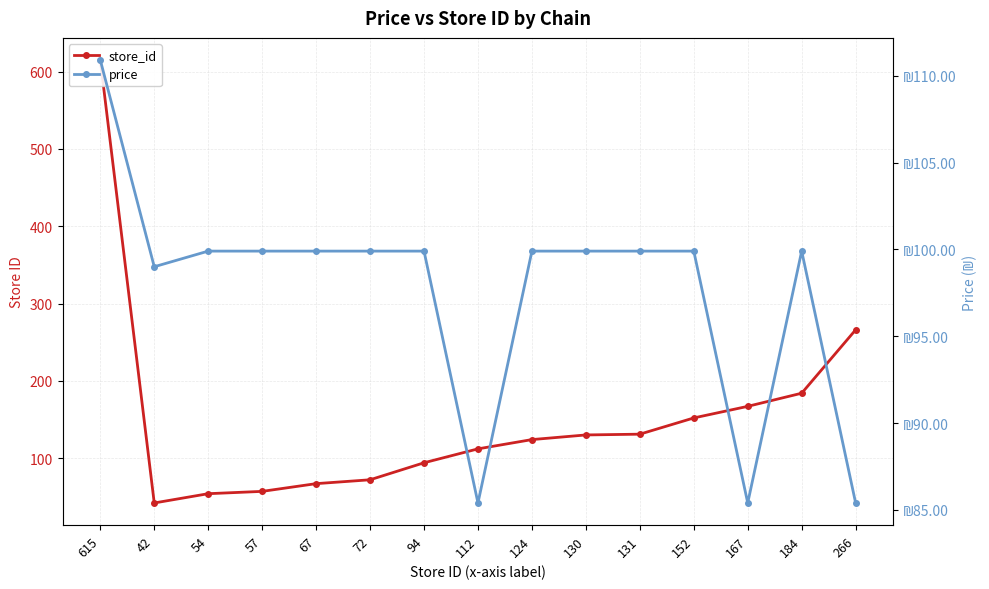

In store_id, how many points are lower than both neighbors (excluding endpoints)?

1